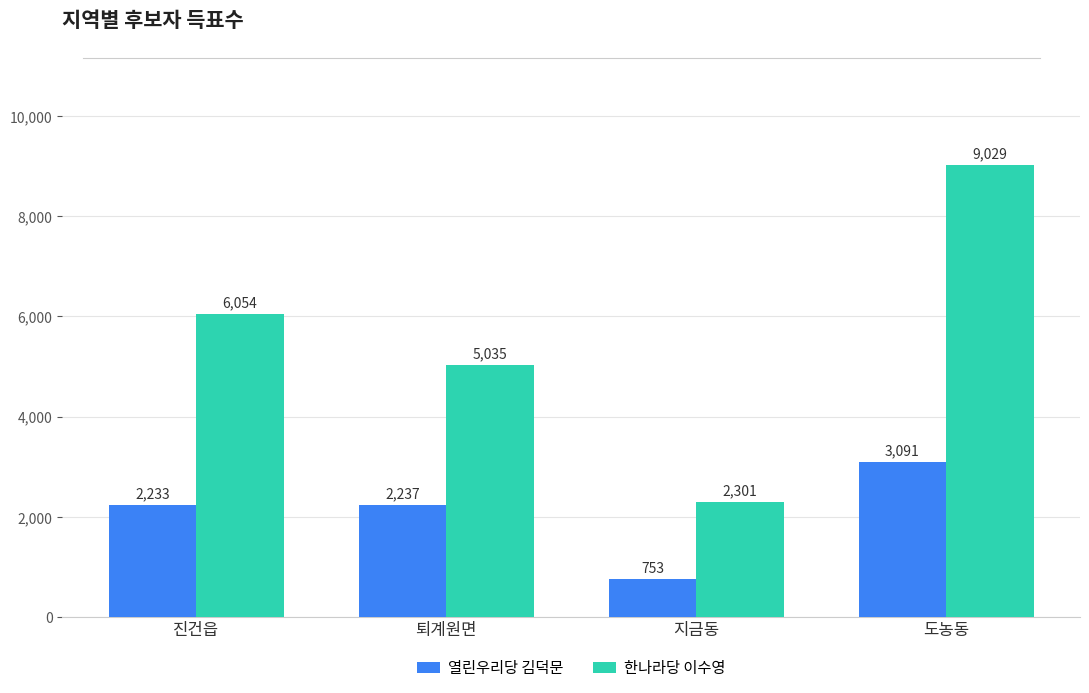

What is the label of the 3rd bar from the left?

지금동